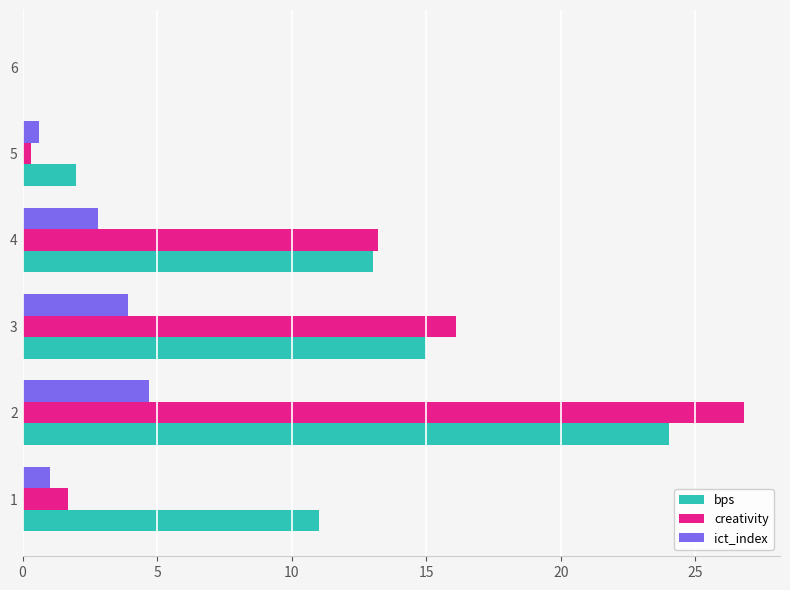

What is the sum of all creativity values?

58.1